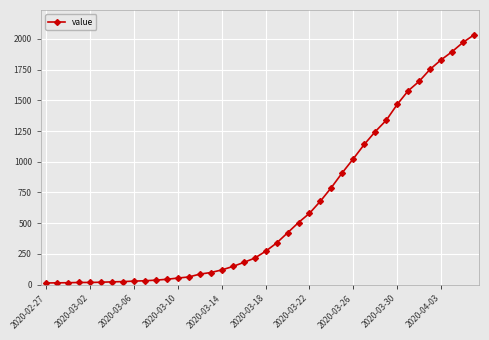

What is the difference between the second highest and minimum values?

1958